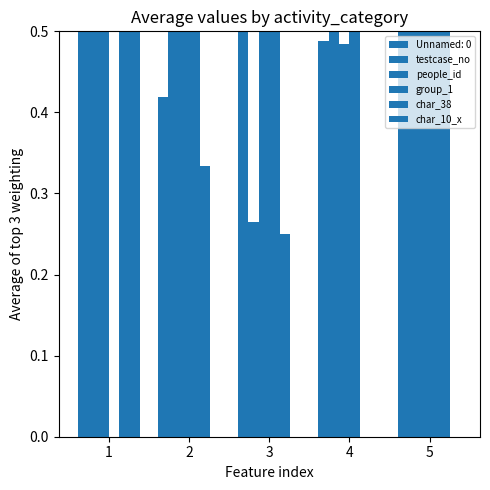

What is the total value across all series at 2?

2.4